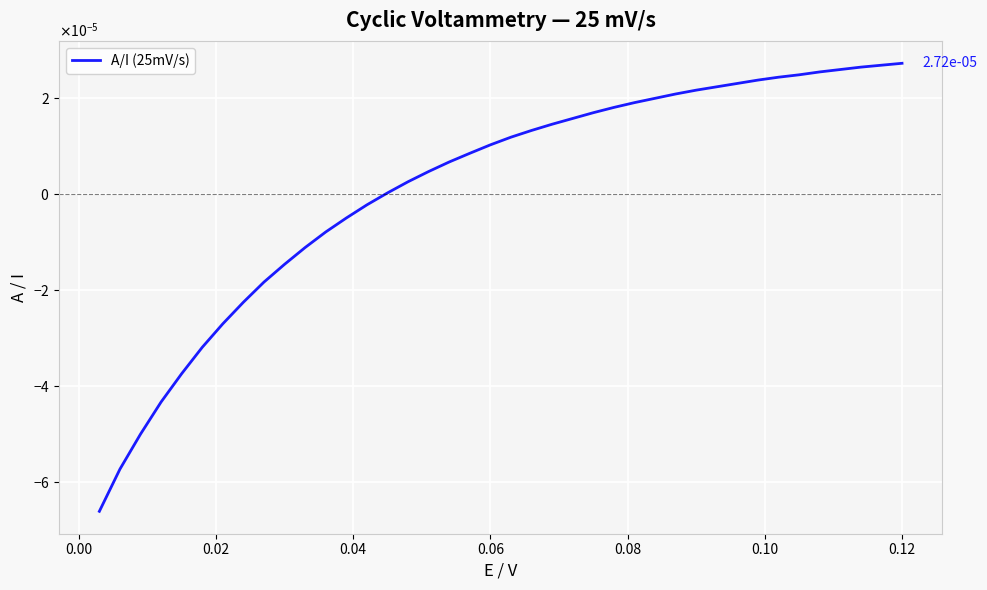

Is this an area chart (filled region under the line)?

No